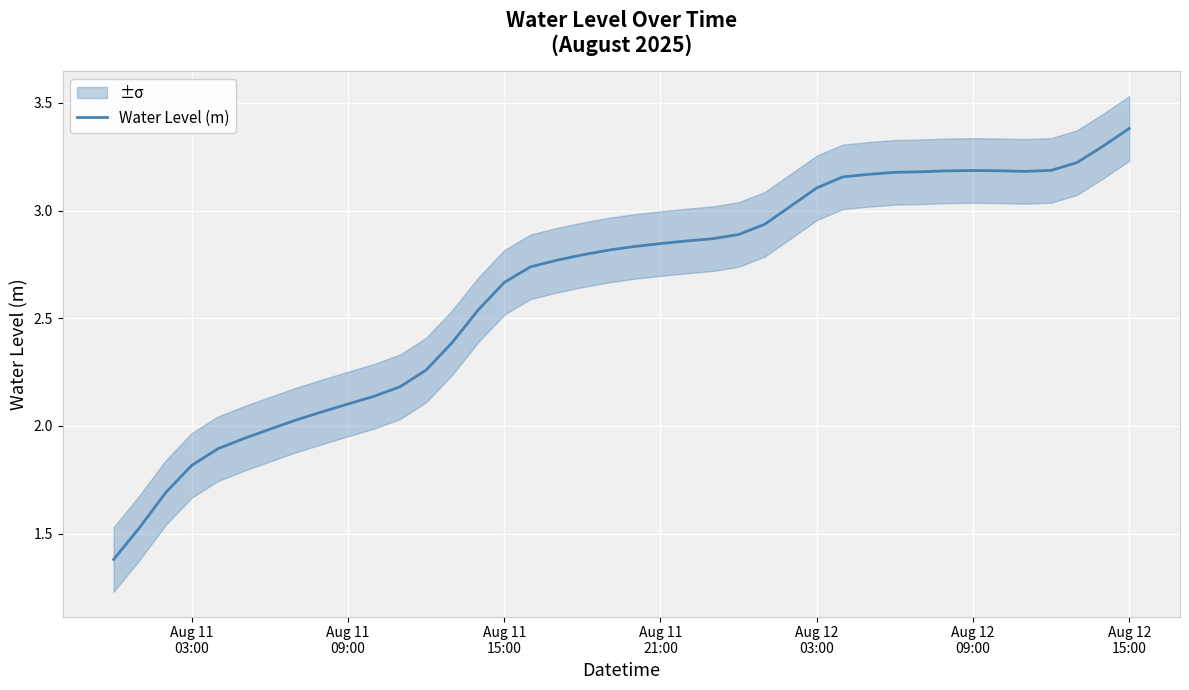

What is the average value?

2.6